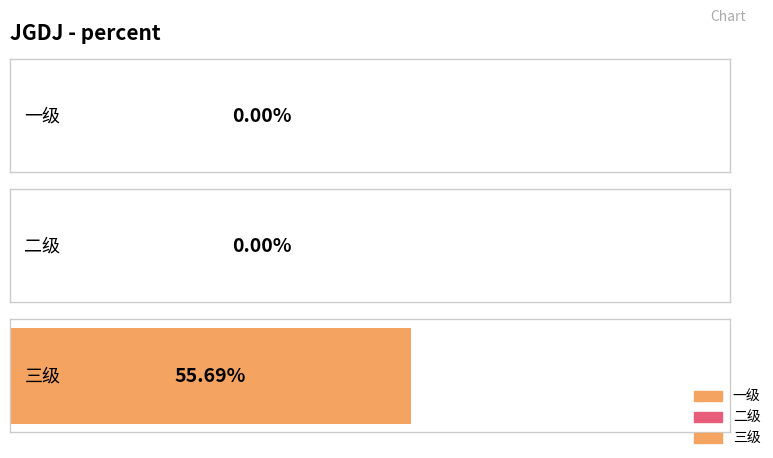

What is the sum of all values?

0.6